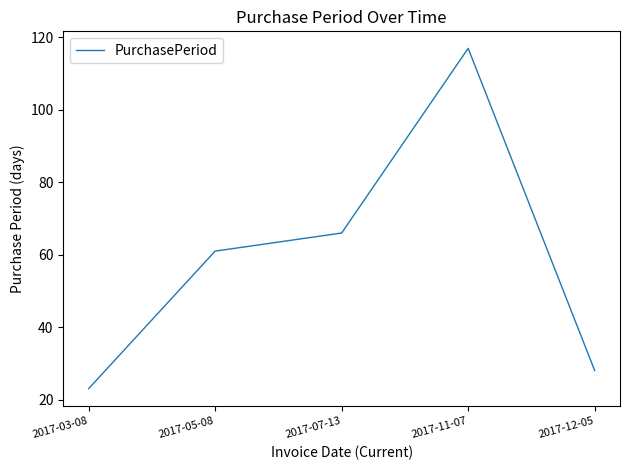

What position from the left is 2017-12-05?

5